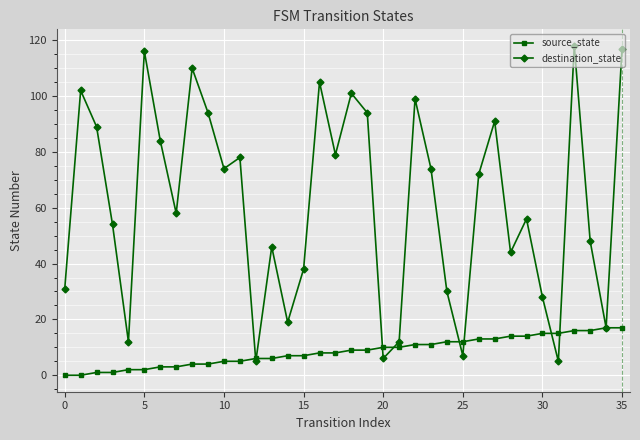

Rank the series by their maximum value, from highest to lowest.

destination_state, source_state